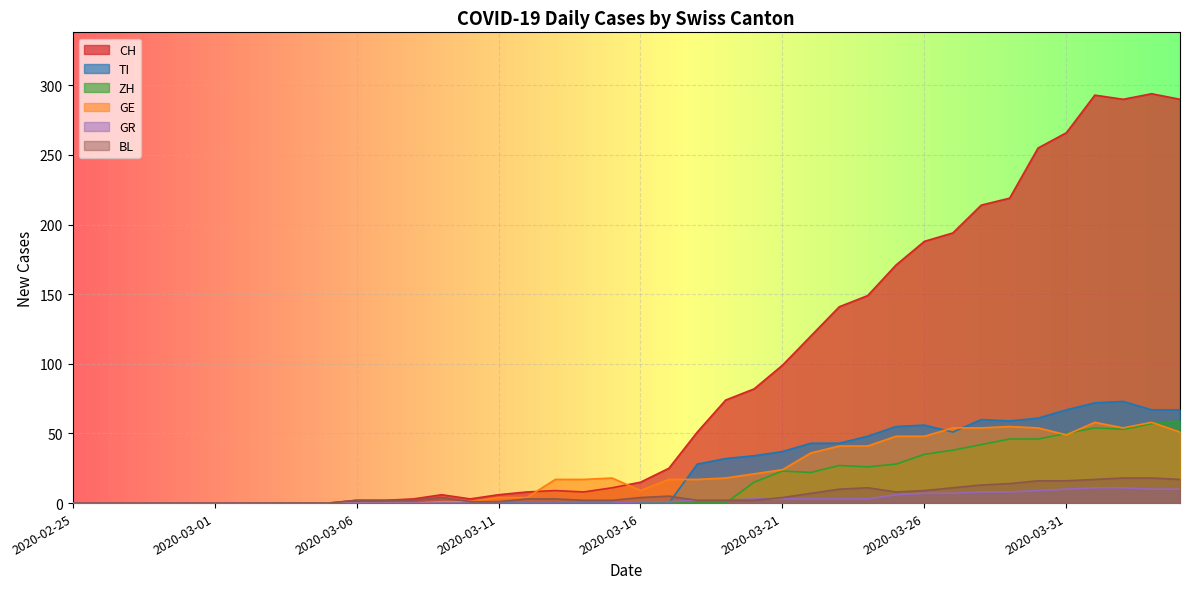

What is the maximum value shown in the chart?

294